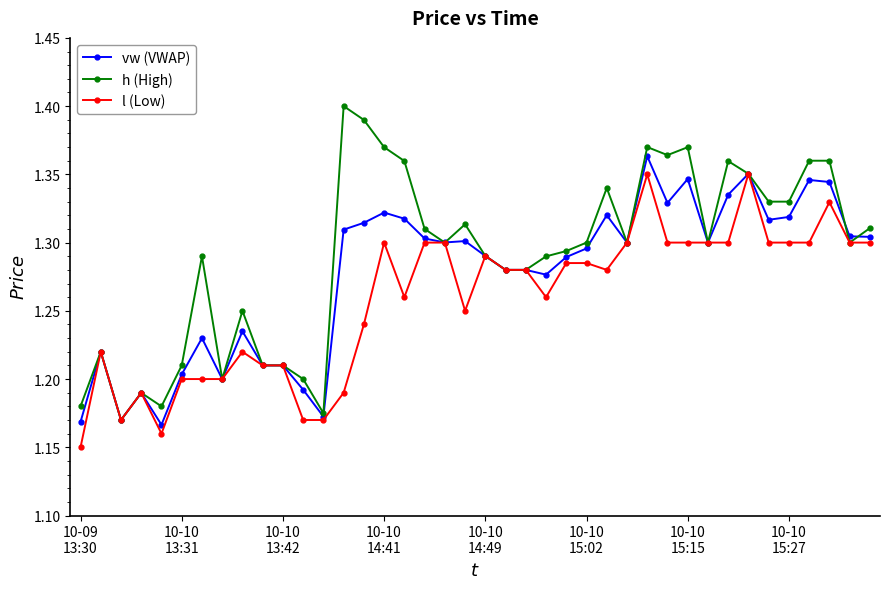

Which series has the largest range (max minus min)?

h (High)